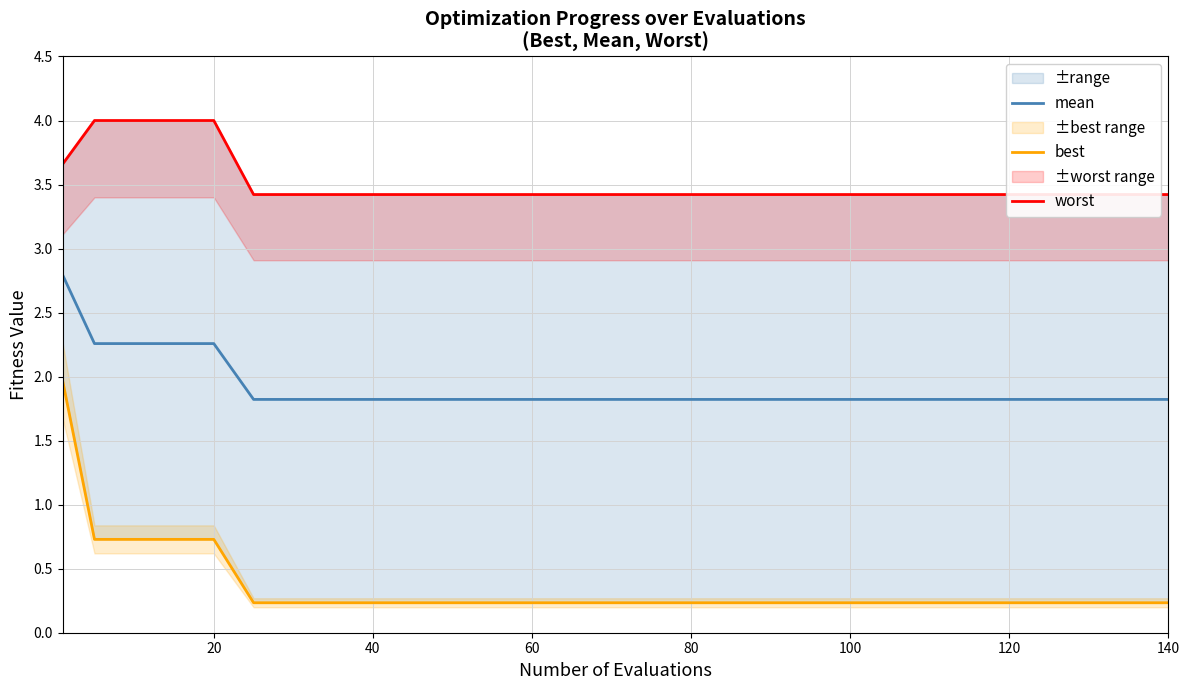

Is this an area chart (filled region under the line)?

No